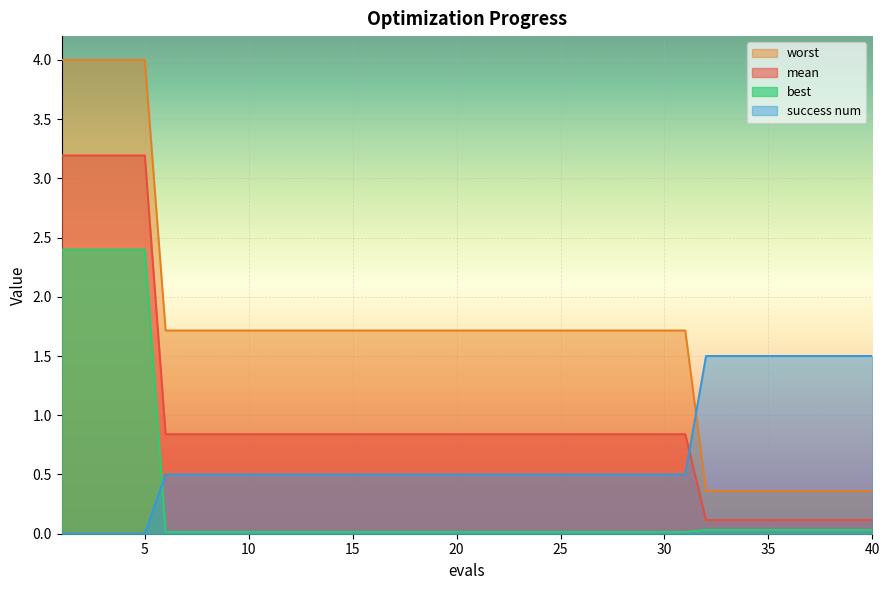

What is the average value of the worst series?

1.7